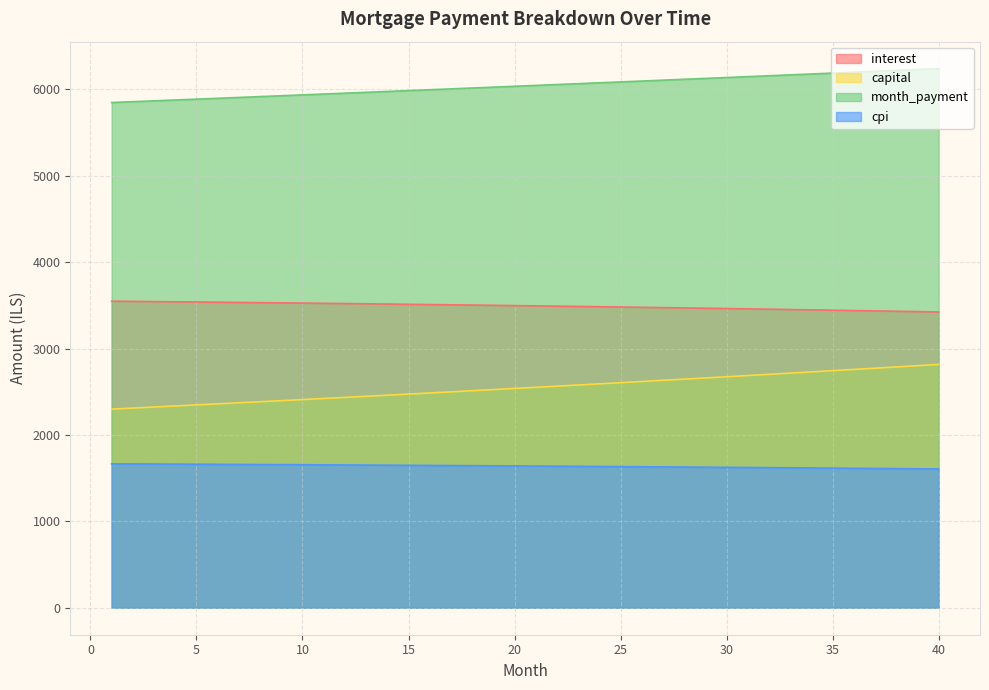

Does the chart have visible grid lines?

Yes